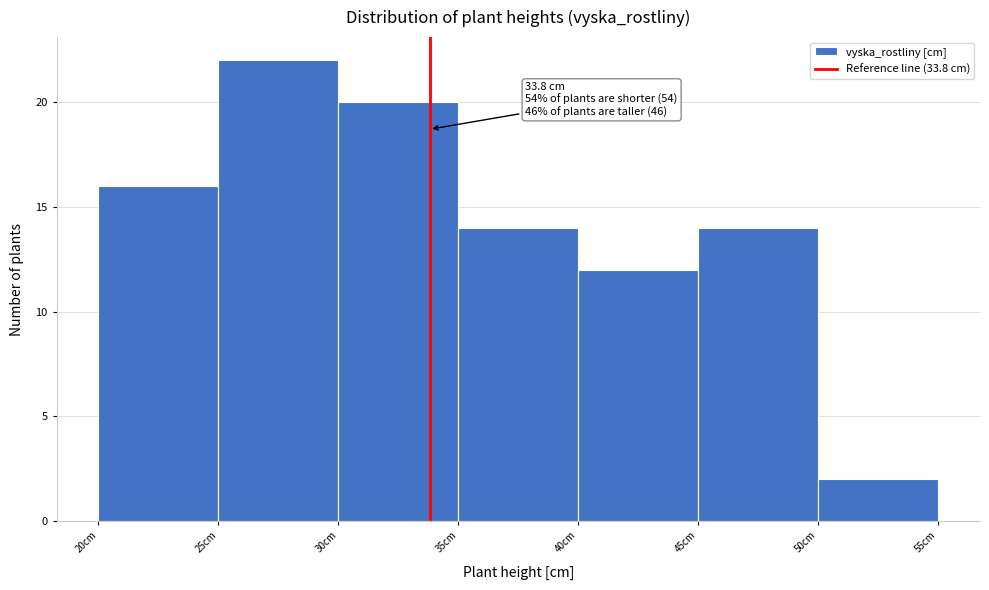

Over which range of the x-axis is the bar tallest?

25 to 30